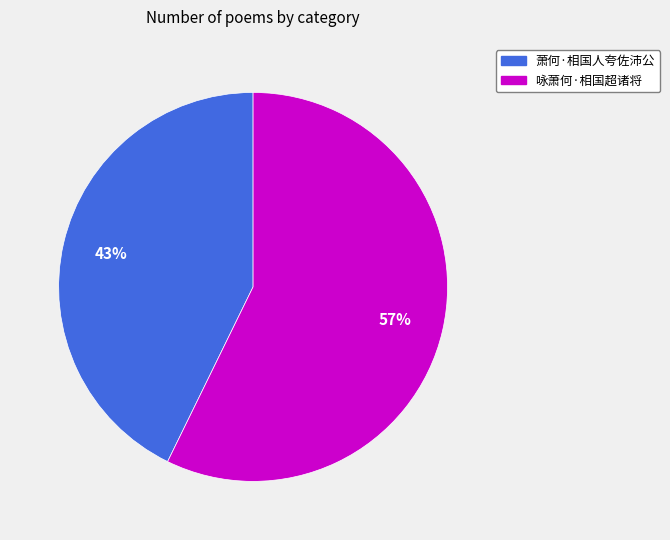

How many segments does this pie chart have?

2